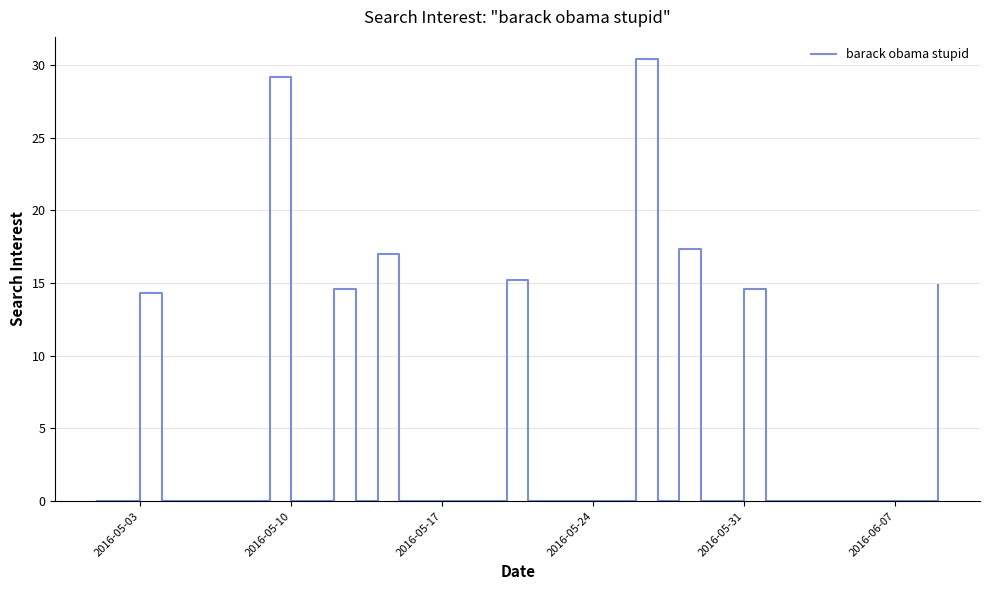

What is the difference between the maximum and minimum values?

30.4